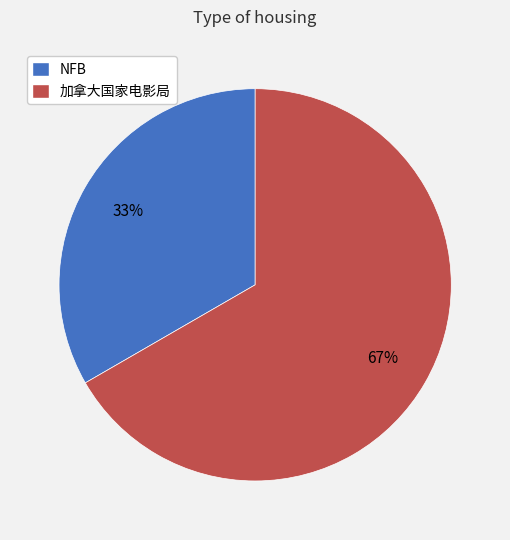

Does any single category account for the majority?

Yes